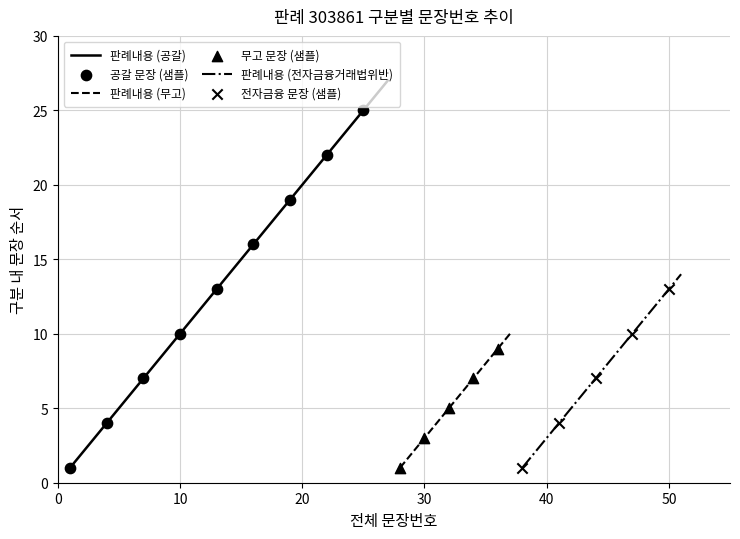

What is the maximum value for 판례내용 (공갈)?

27